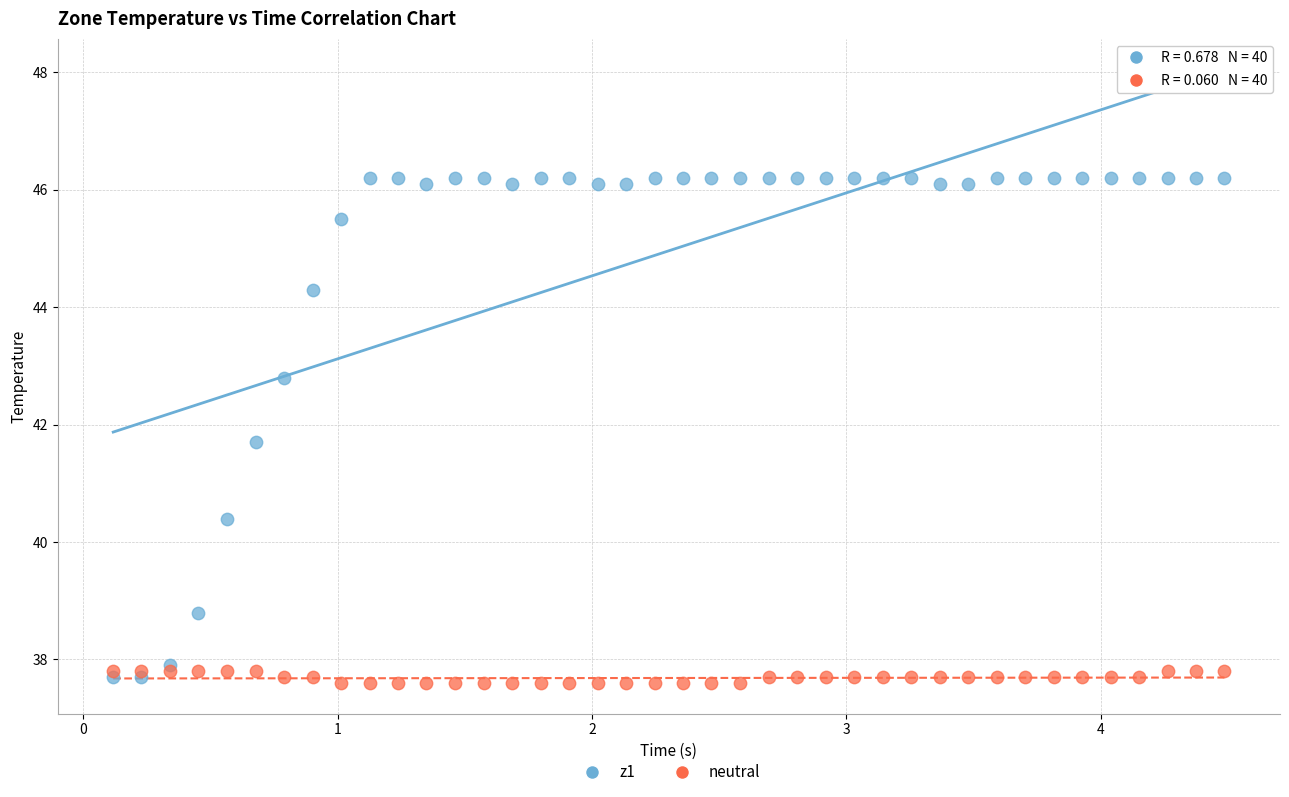

Which series has the largest Y range (max minus min)?

z1